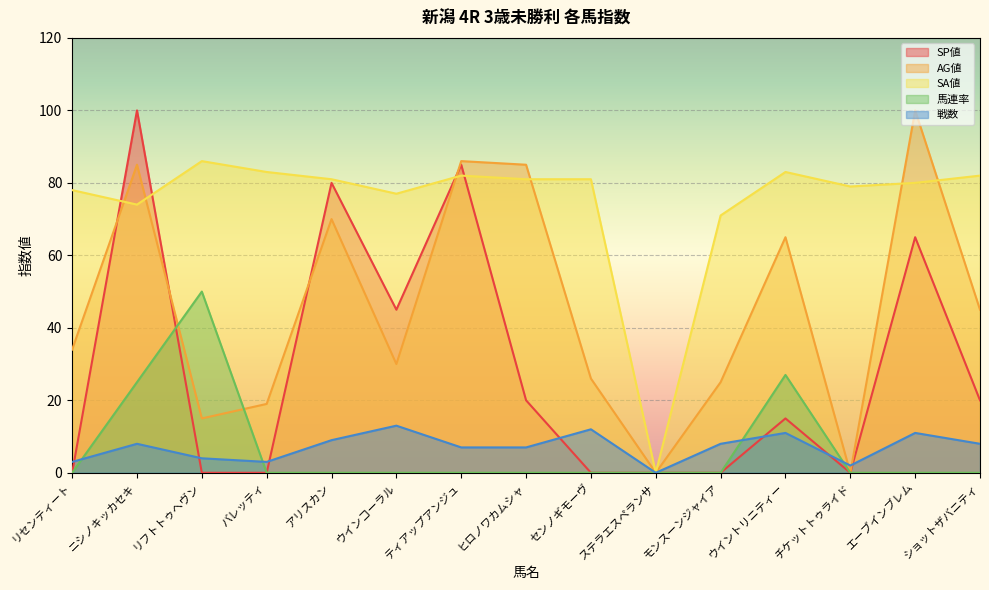

Is it true that SP値 equals 35 at ステラエスペランサ?

False